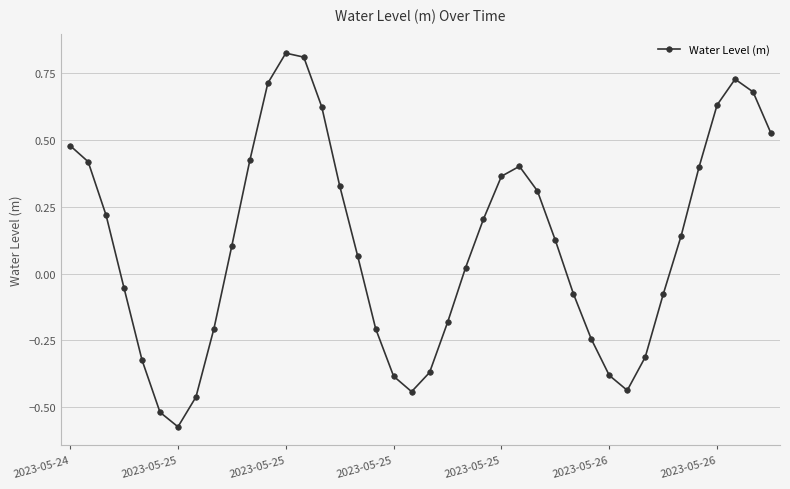

What is the difference between the second highest and minimum values?

1.4